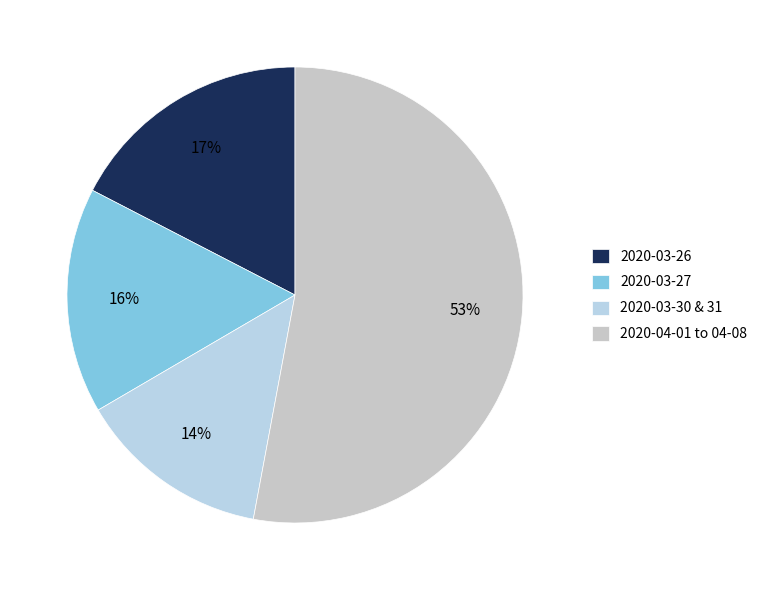

Which category has the biggest portion of the pie?

2020-04-01 to 04-08